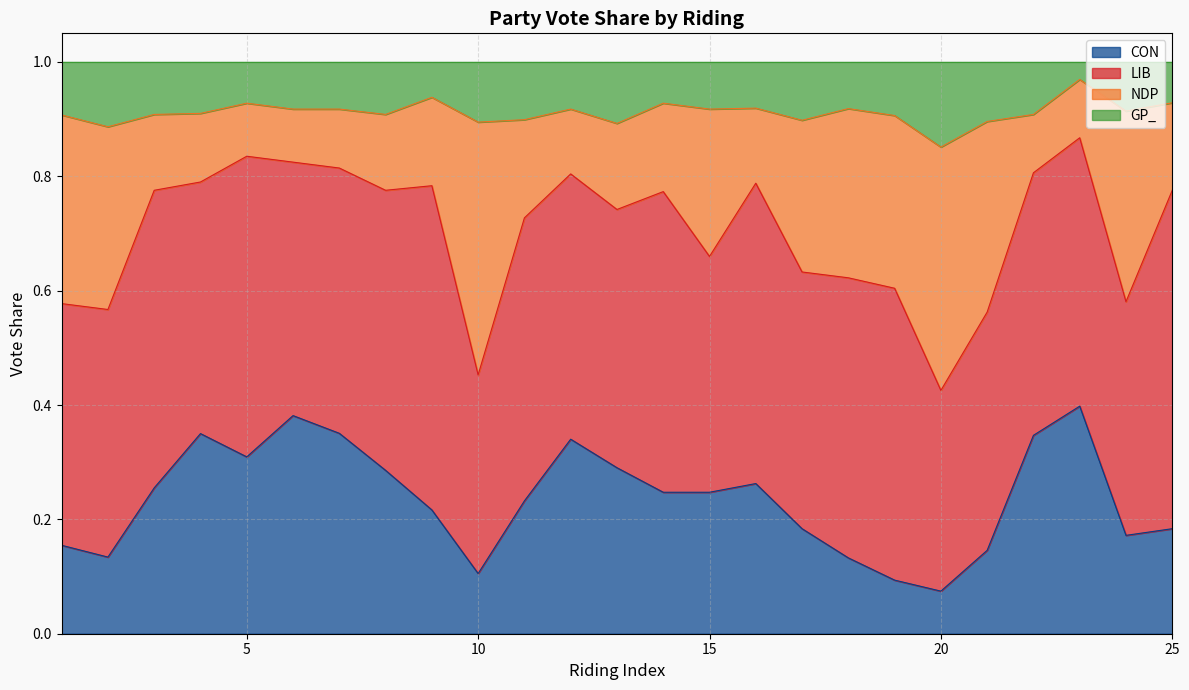

What is the total value across all series at 5?

1.0